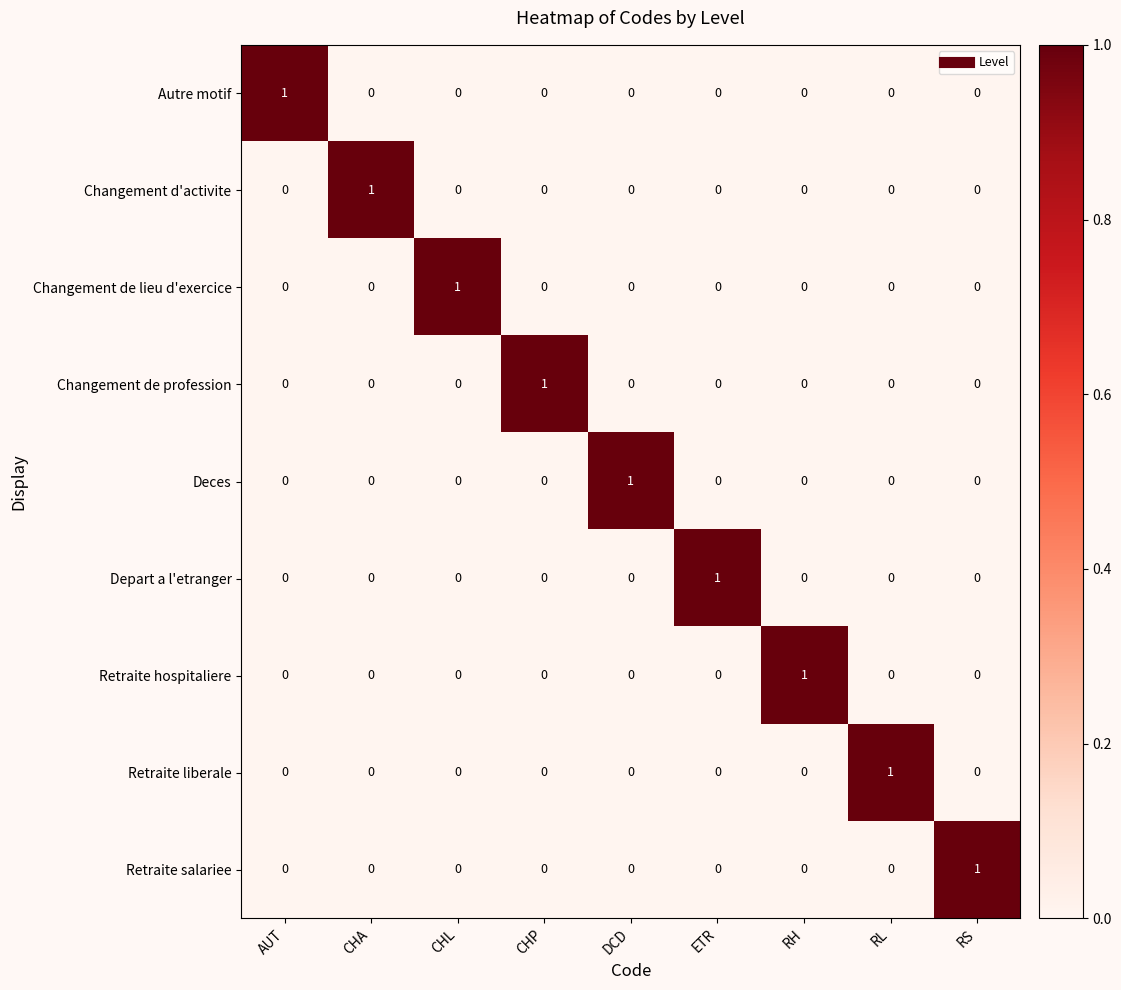

The Depart a l'etranger series shows 0 at CHA. True or false?

True